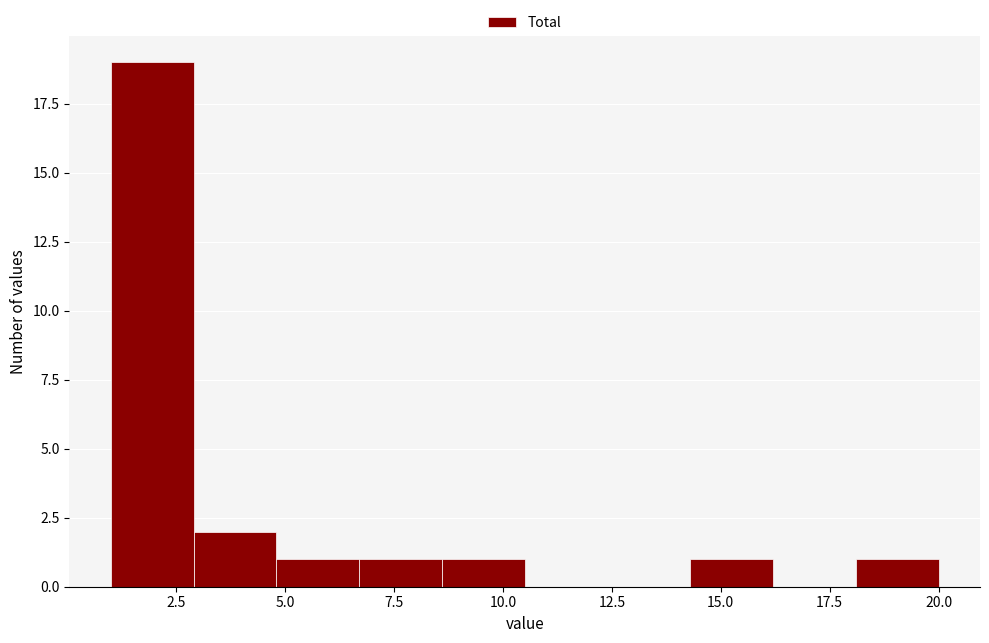

Around what value on the x-axis is the tallest bar? Give the approximate position of its centre, as read against the axis.

2.0